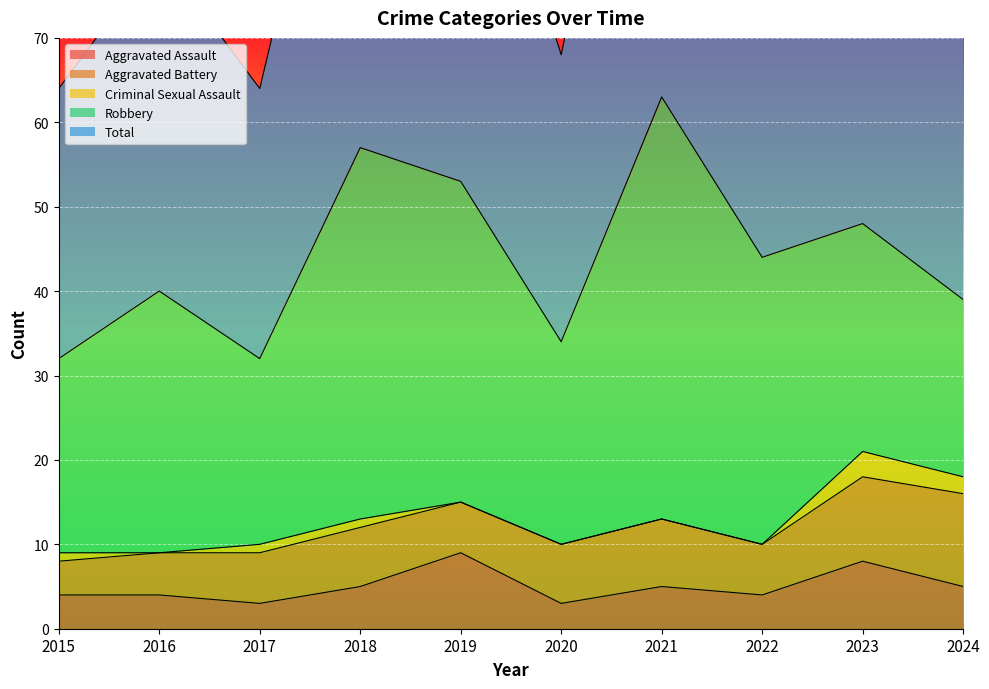

Rank the series by their maximum value, from highest to lowest.

Total, Robbery, Aggravated Battery, Aggravated Assault, Criminal Sexual Assault